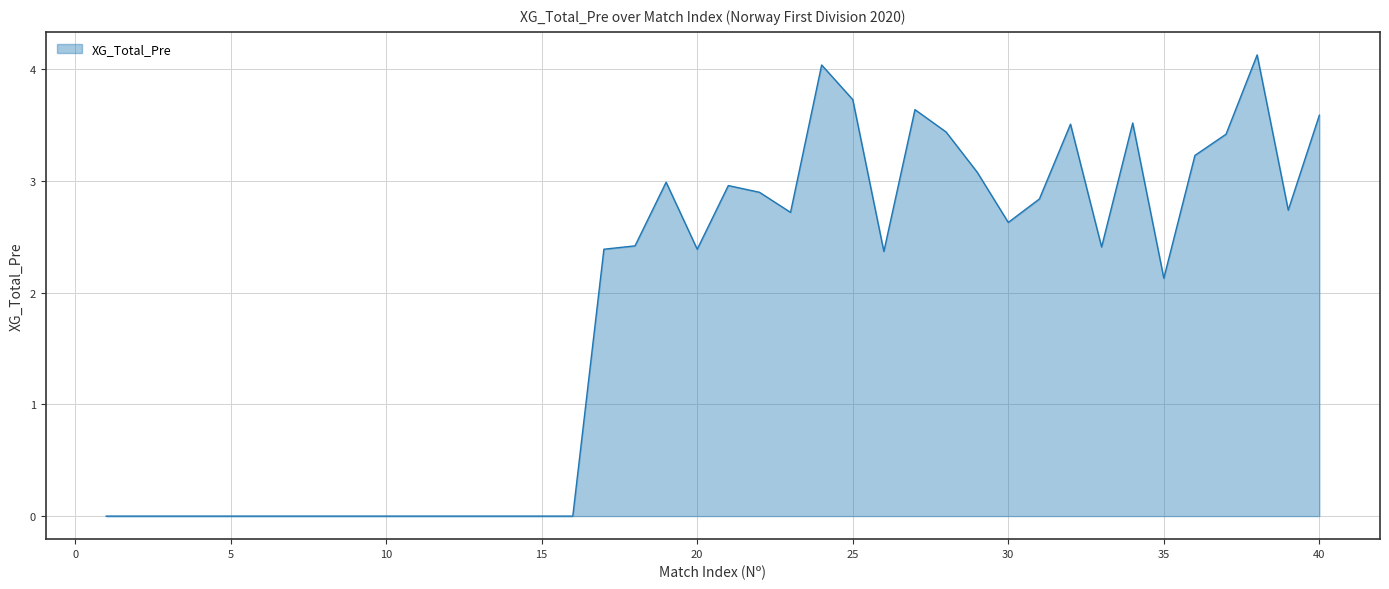

Does the chart have visible grid lines?

Yes